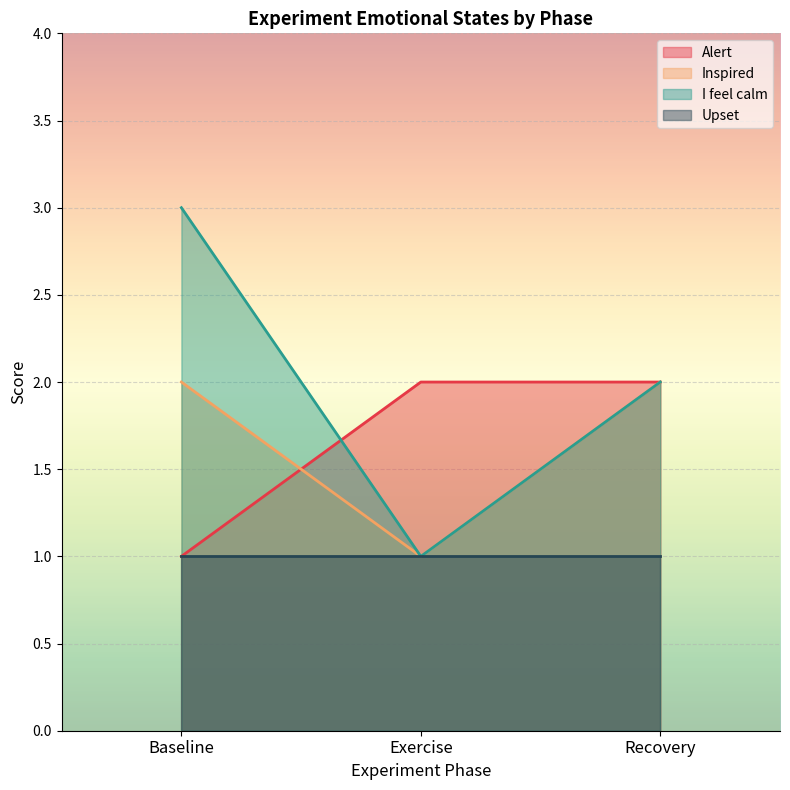

True or false: Alert has a value of 3 at Recovery.

False